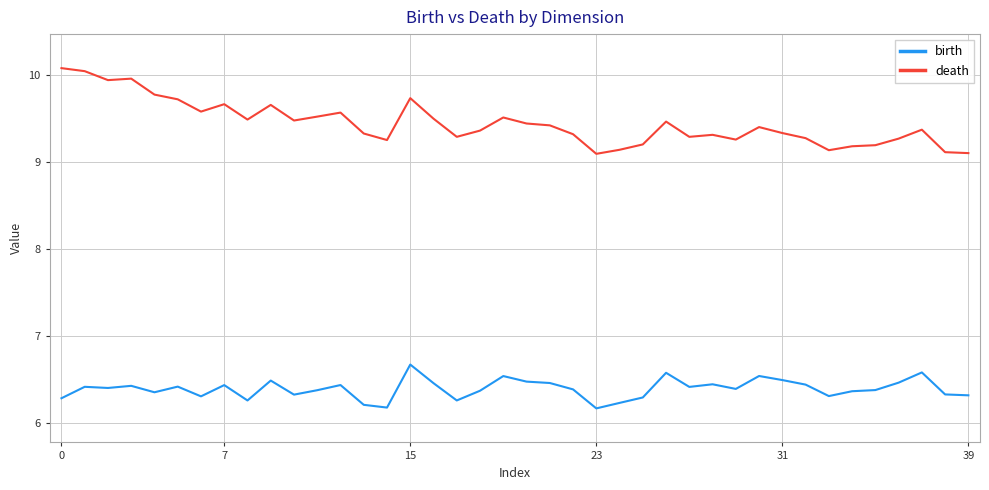

True or false: death and birth cross at least once.

False